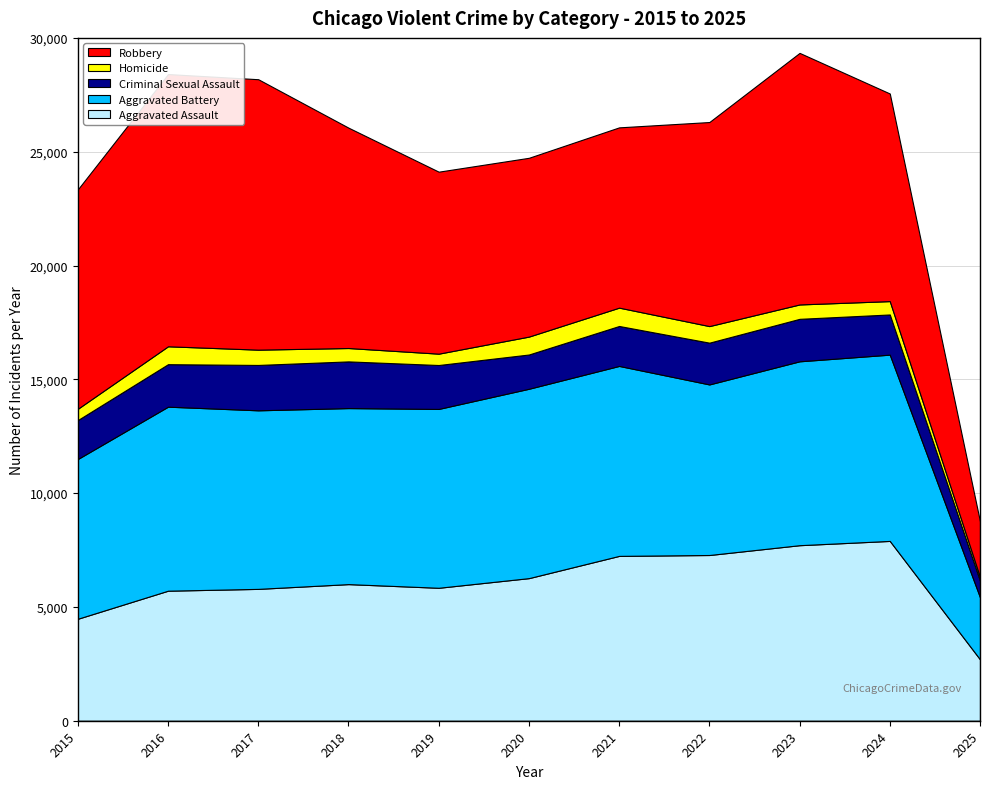

Reading right to left, extract all data points from this chart.

Aggravated Assault: 2697	7900	7712	7281	7242	6265	5841	6002	5793	5713	4480
Aggravated Battery: 2725	8184	8079	7494	8346	8320	7858	7734	7845	8085	7018
Criminal Sexual Assault: 731	1765	1866	1835	1755	1505	1929	2051	1993	1867	1711
Homicide: 160	587	632	728	806	787	499	588	672	786	496
Robbery: 2442	9121	11052	8965	7920	7855	7995	9681	11881	11960	9638